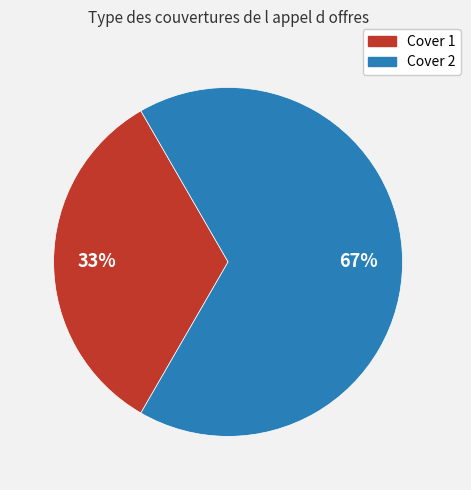

Which slice is the smallest?

Cover 1